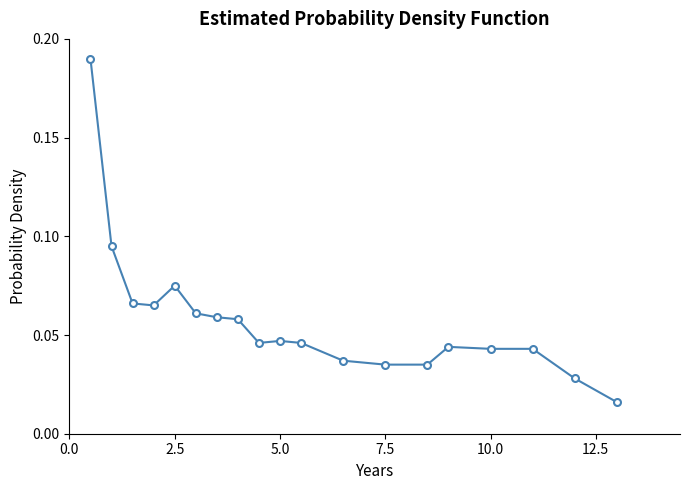

True or false: the data has more than 0 interior local peaks.

True